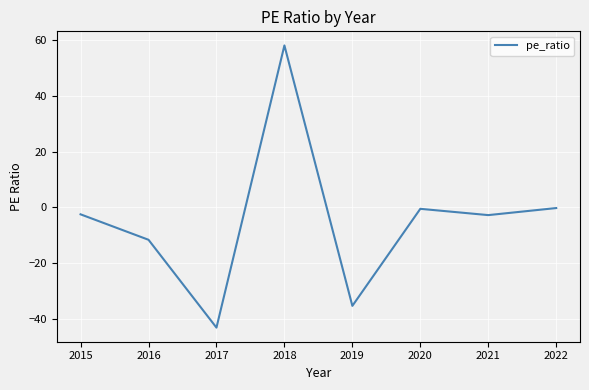

Which has a higher value, 2021 or 2018?

2018